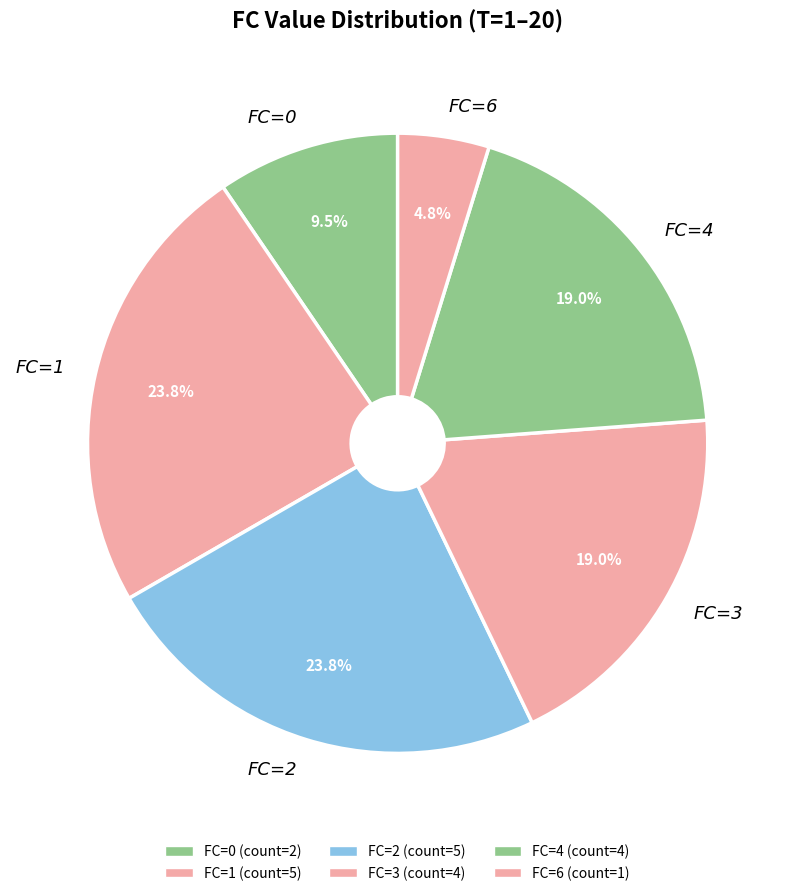

Which slice is the smallest?

FC=6